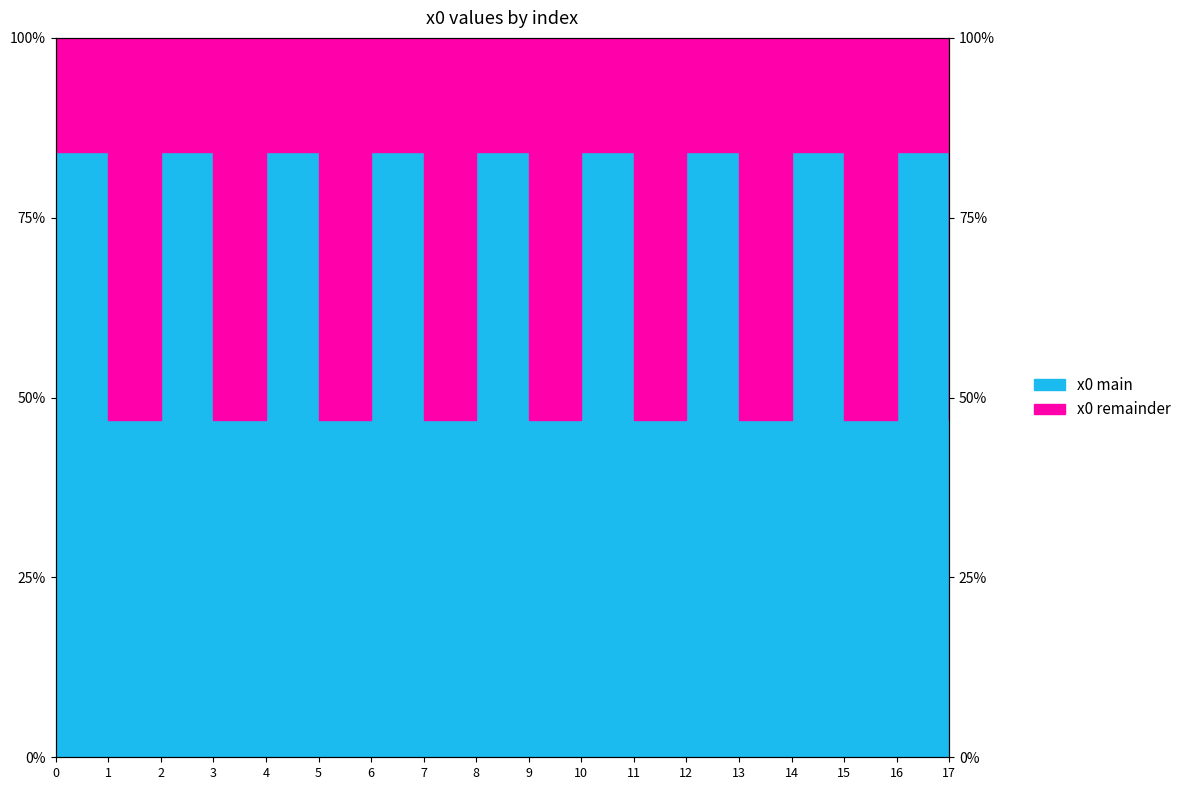

The value at 8 is 84.1. True or false?

True